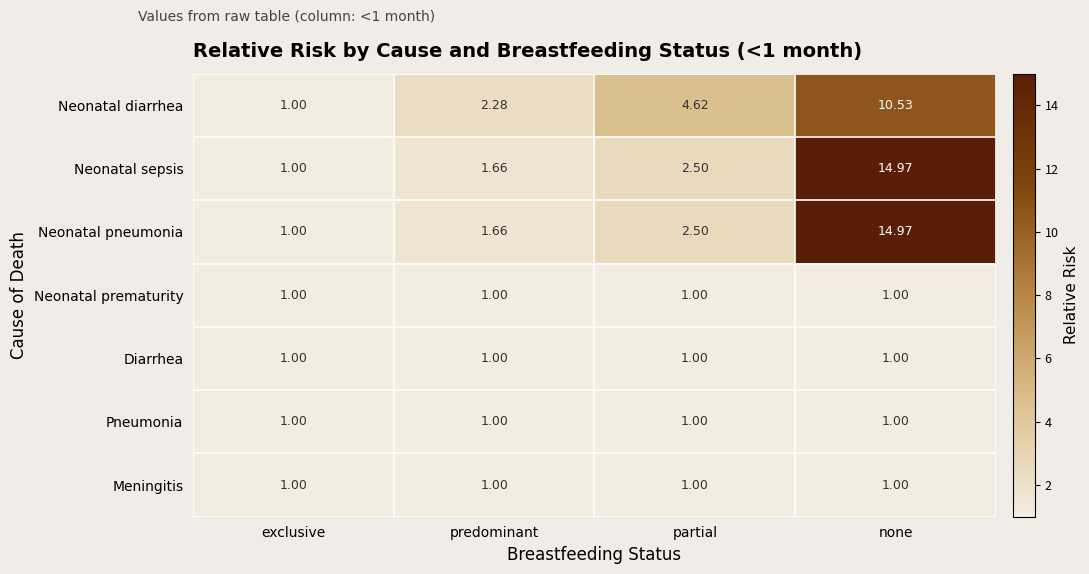

At which label does Neonatal sepsis first exceed 2?

partial